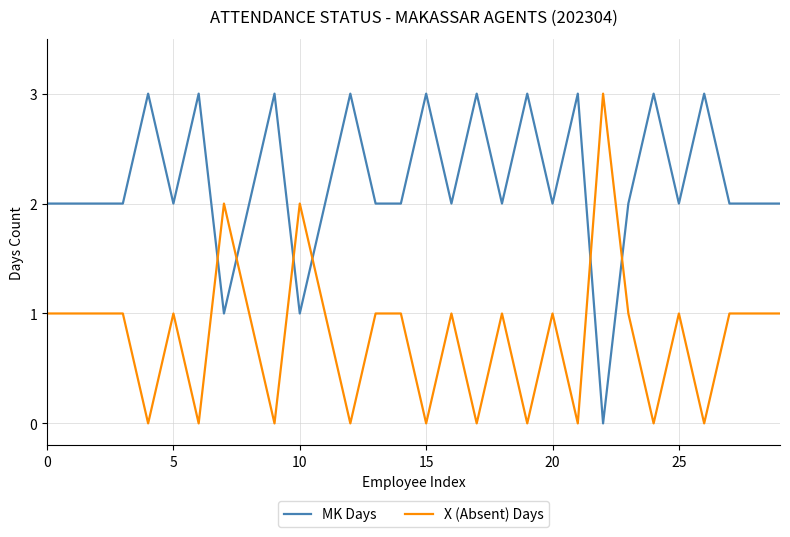

Which series has the largest total across all categories?

MK Days